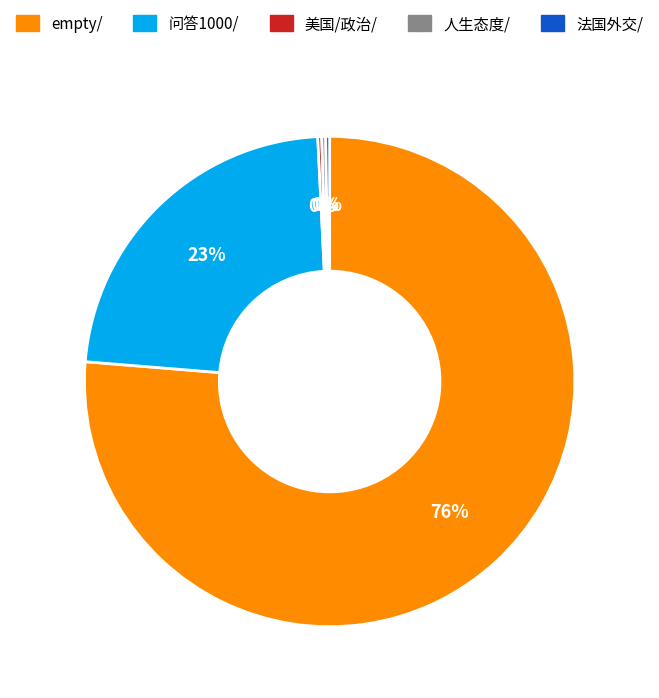

What is the largest slice in the pie chart?

empty/